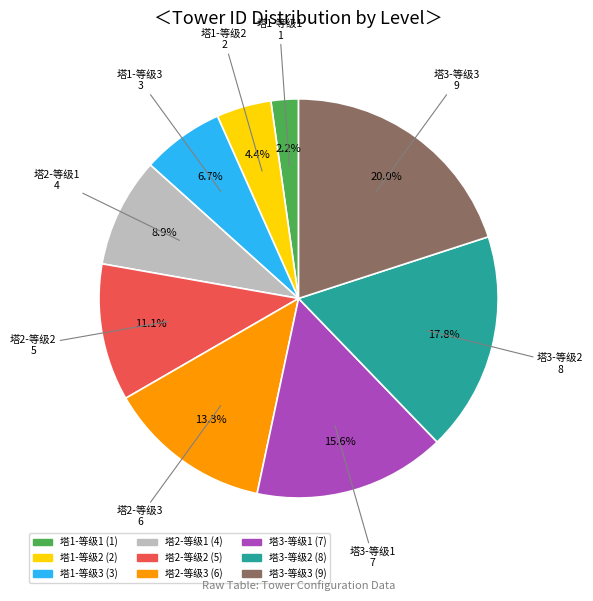

To the nearest percent, what is the average slice percentage?

11%